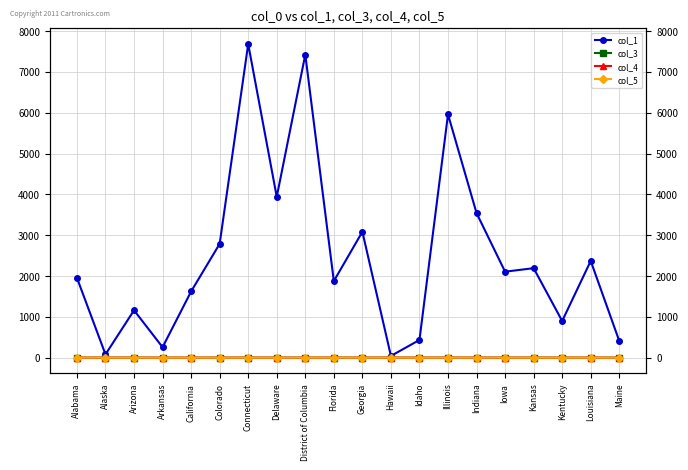

True or false: col_3 and col_4 cross at least once.

False